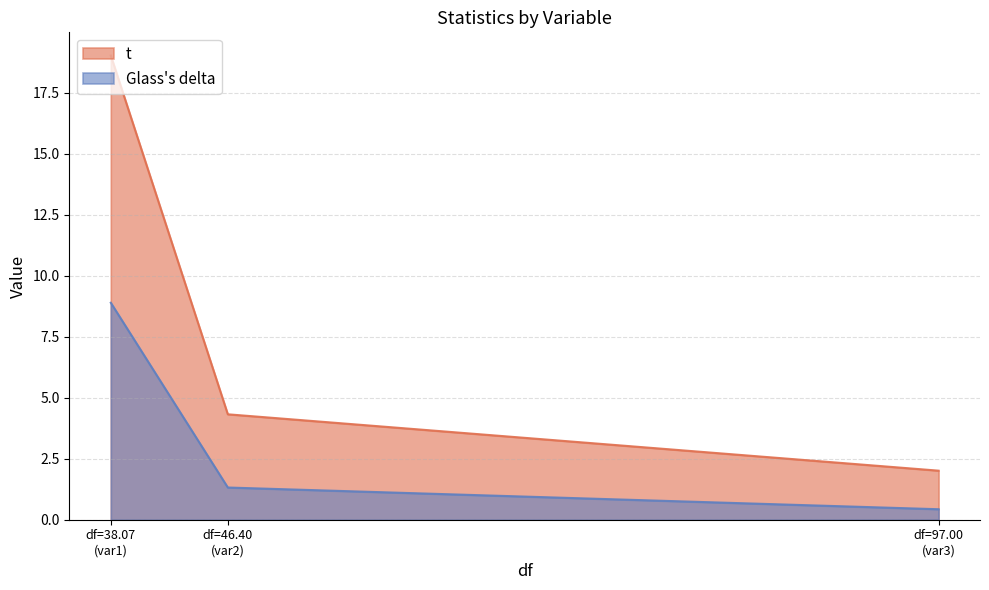

Which category has the lowest value in the t series?

df=97.00
(var3)